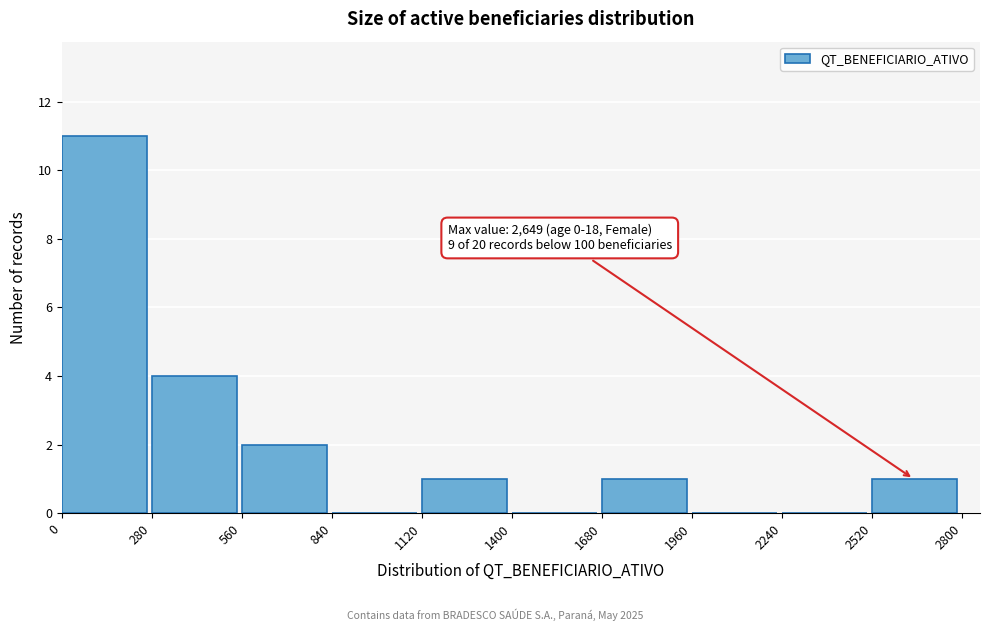

Over which range of the x-axis is the bar tallest?

0 to 280